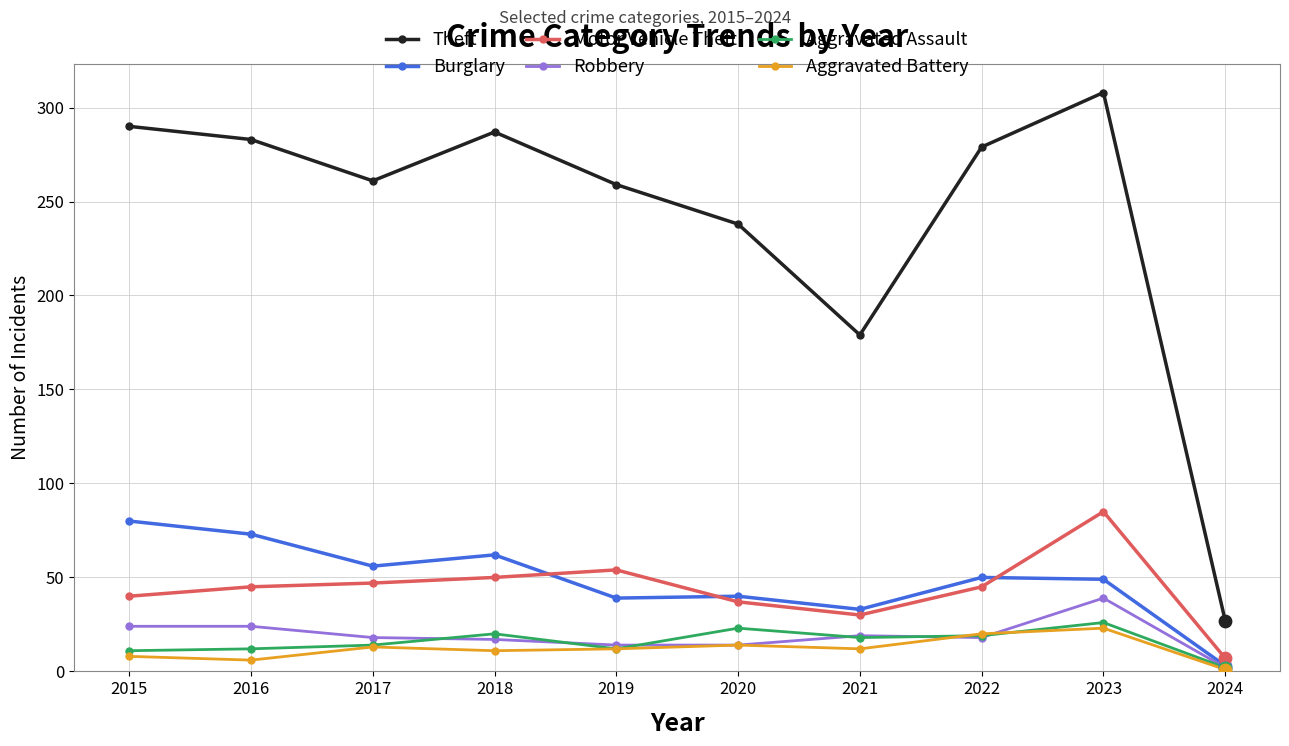

At which category is the sum across all series the highest?

2023